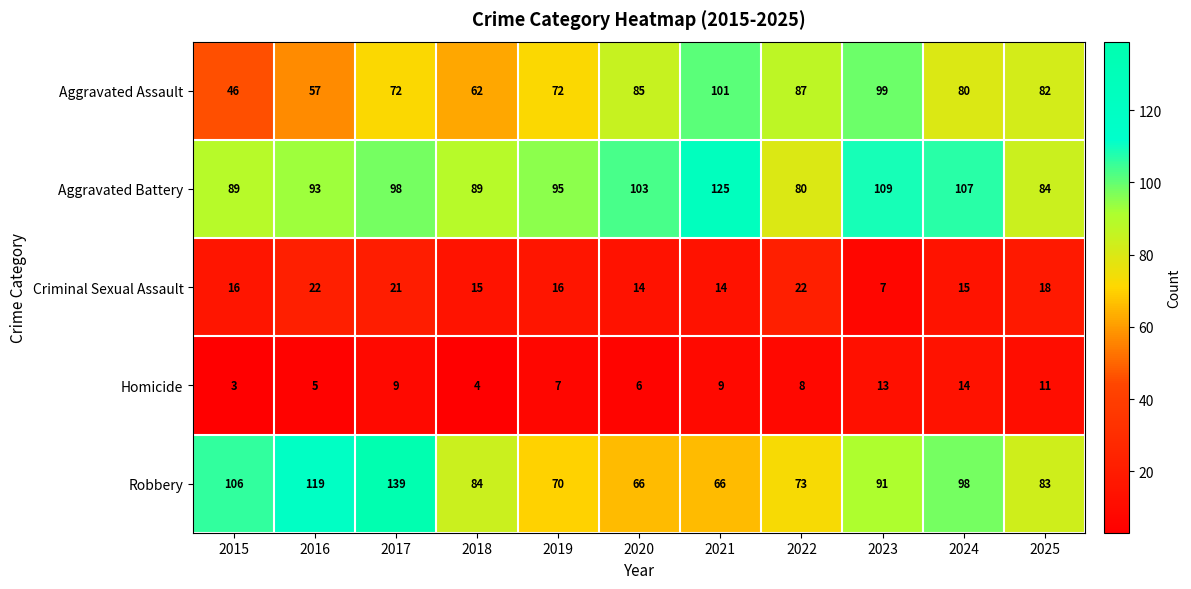

What is the difference between the maximum and second lowest values in the Aggravated Battery series?

41